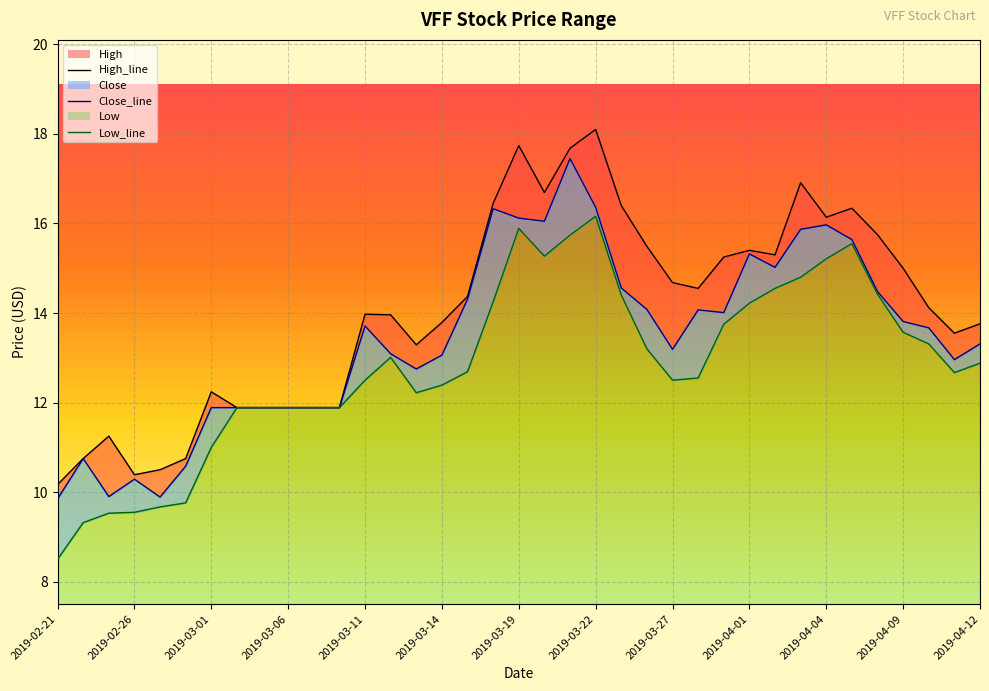

What is the sum of all Low values?

474.5